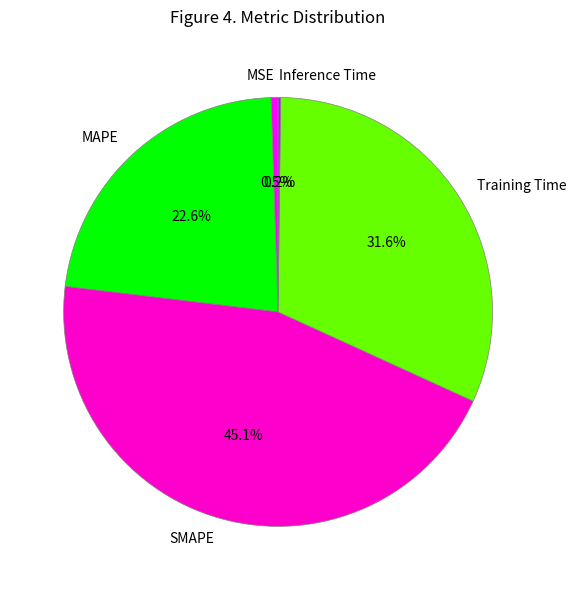

Does Training Time account for over 50% of the chart?

No